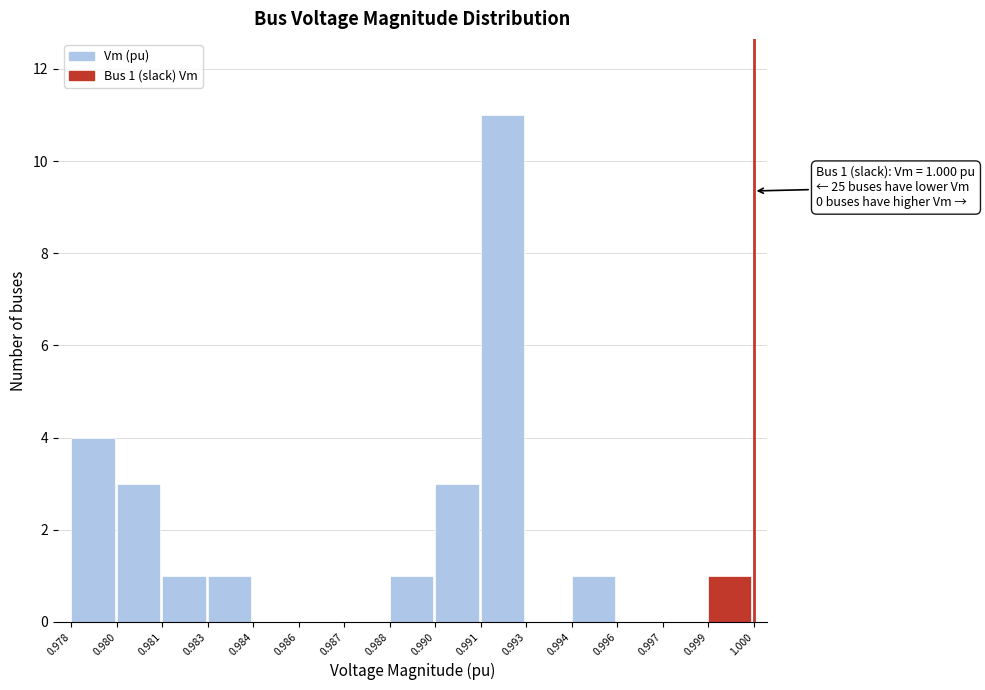

Reading right to left, extract all data points from this chart.

0.999=1	0.997=0	0.996=0	0.994=1	0.993=0	0.991=11	0.990=3	0.988=1	0.987=0	0.986=0	0.984=0	0.983=1	0.981=1	0.980=3	0.978=4